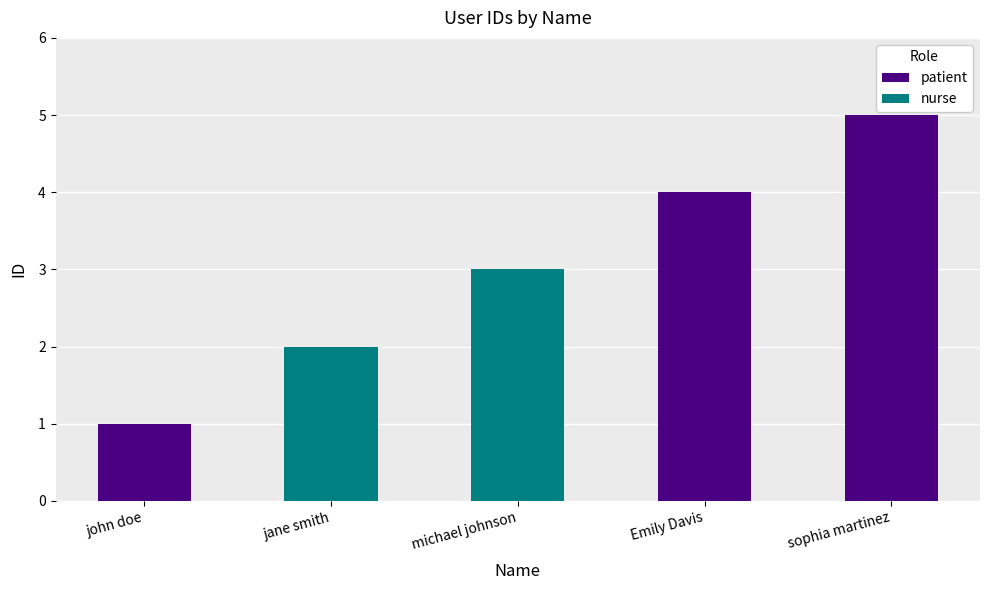

What is the sum of all values?

15